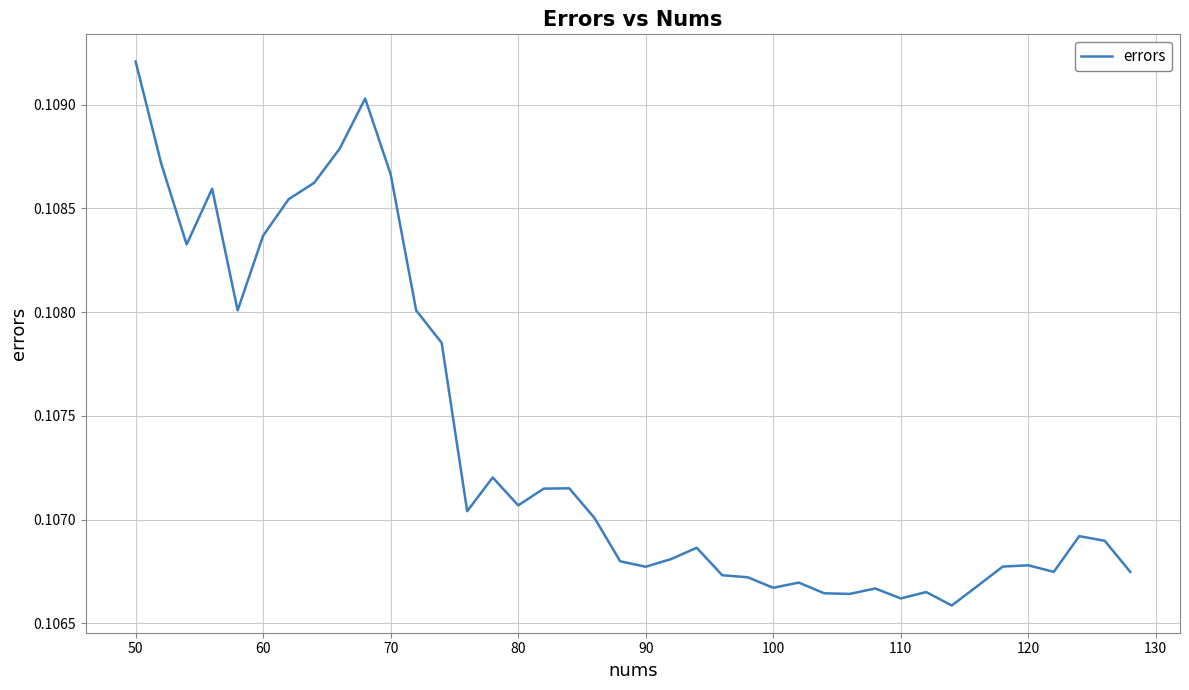

How many lines are shown in the chart?

1